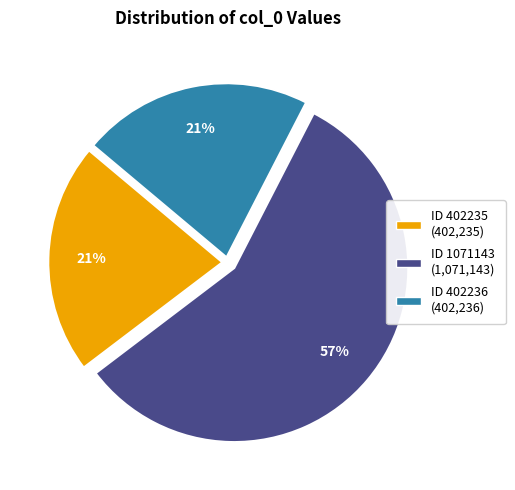

How many segments does this pie chart have?

3